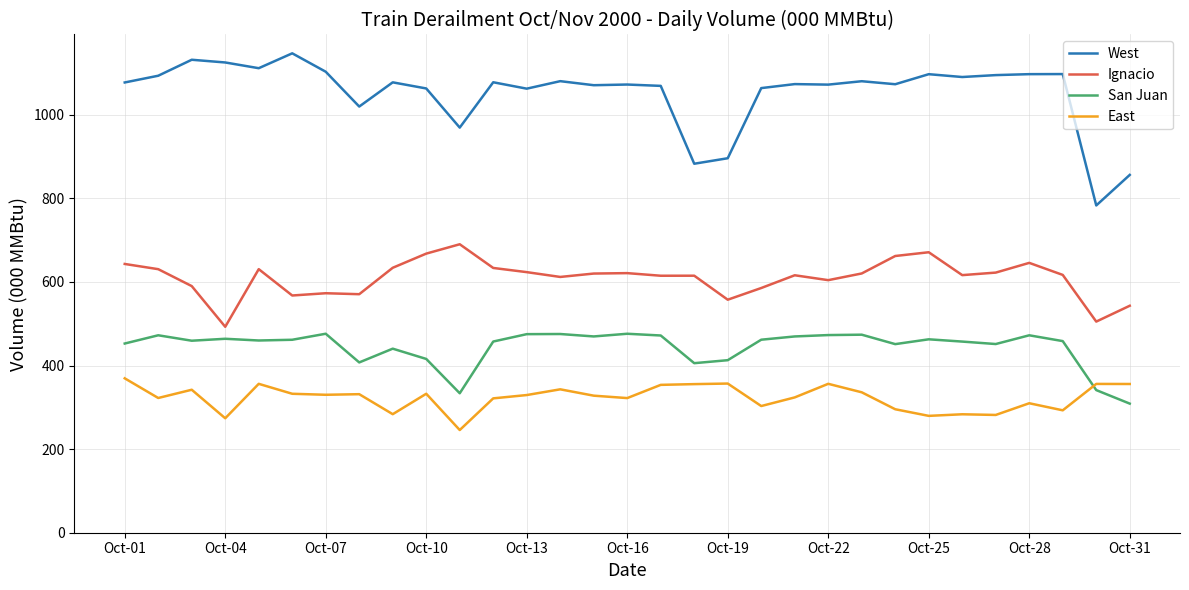

What is the difference between the maximum and minimum values in the San Juan series?

167.2